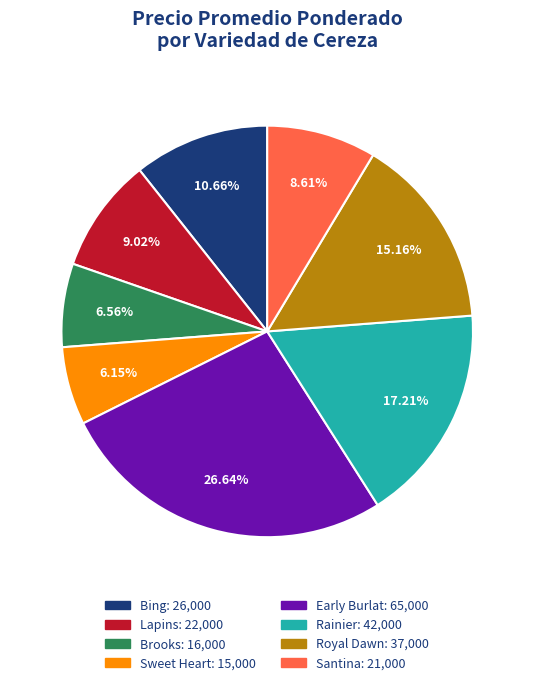

To the nearest percent, what is the difference between the largest and smallest slice percentages?

20%